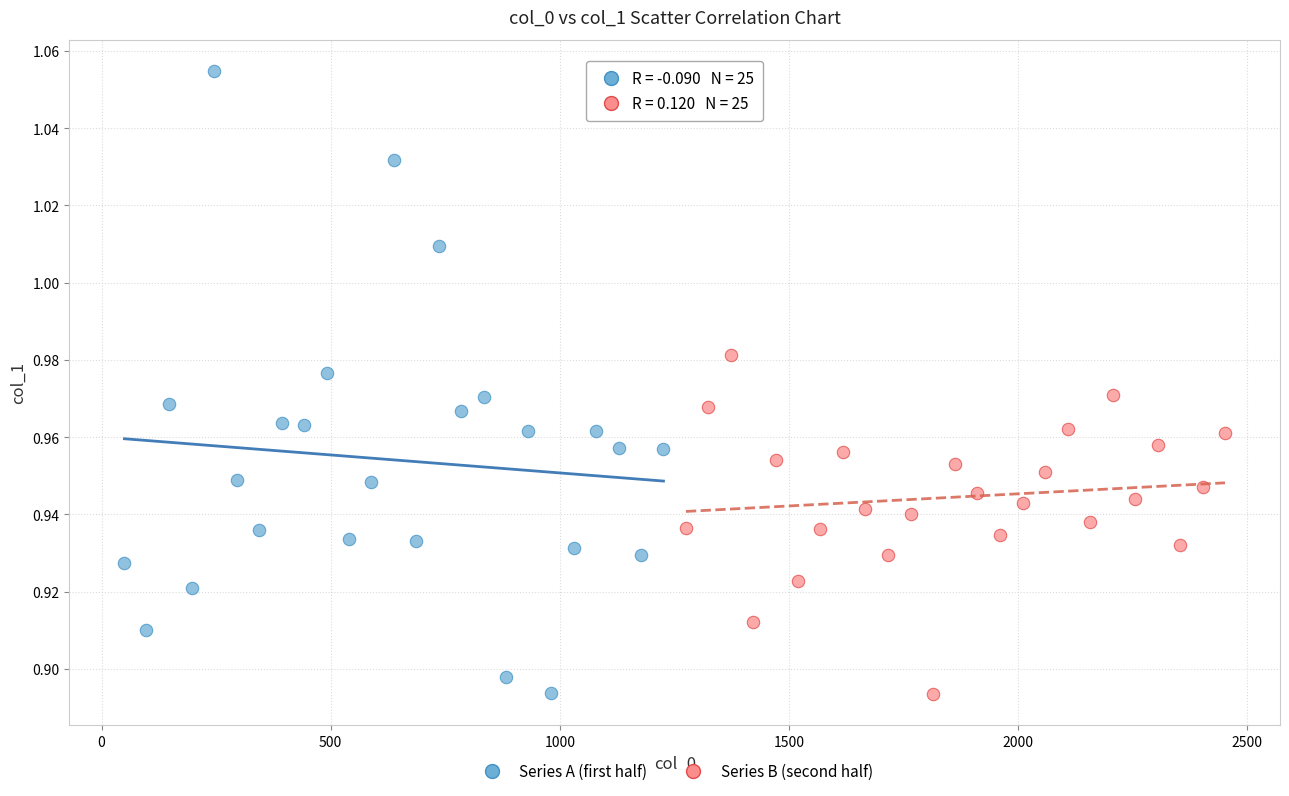

Which series has the largest Y range (max minus min)?

Series A (first half)